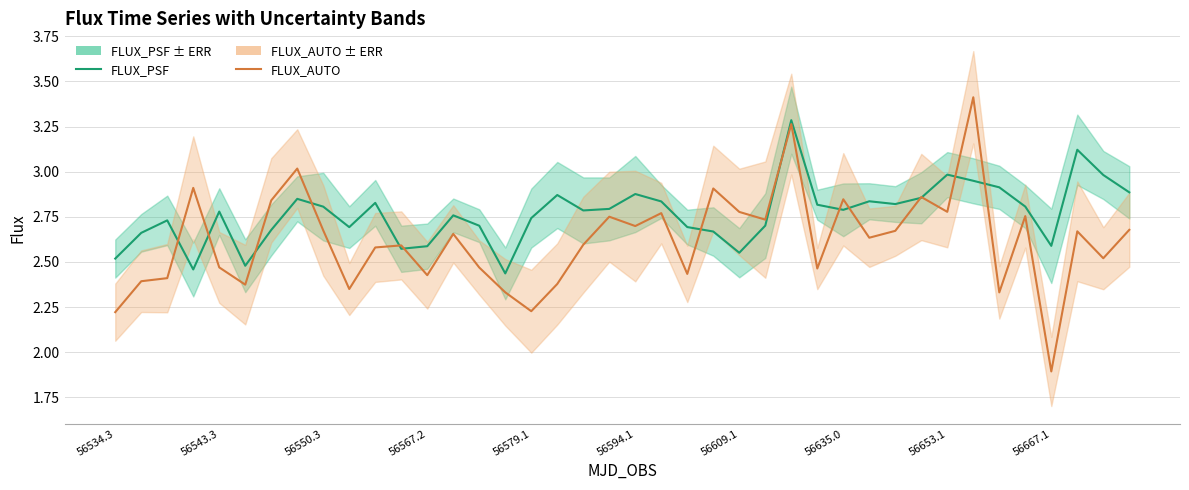

What is the difference between the FLUX_AUTO values at 29 and 24?

0.1